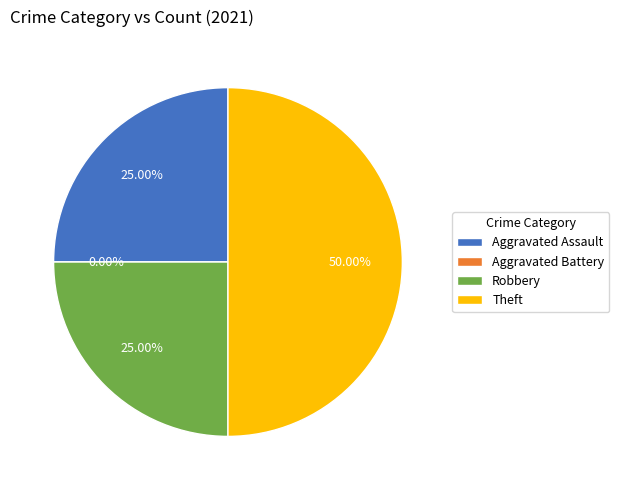

Do Theft and Robbery together represent more than half of the pie?

Yes